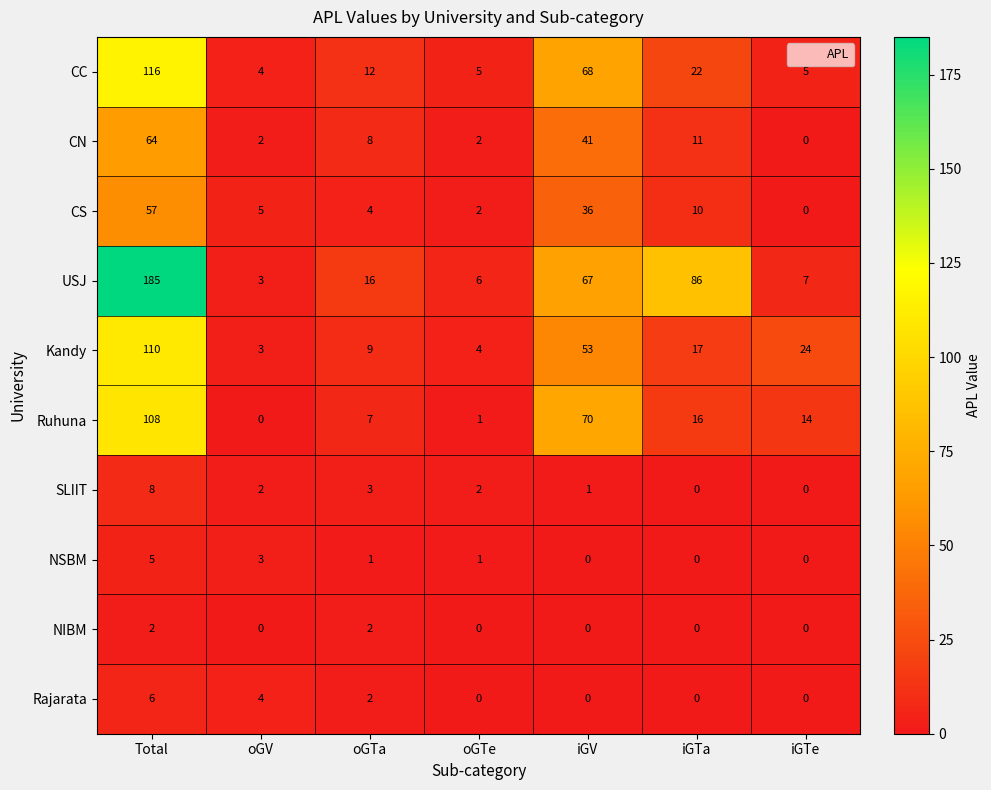

Where is SLIIT nearest to the value 4?

oGTa